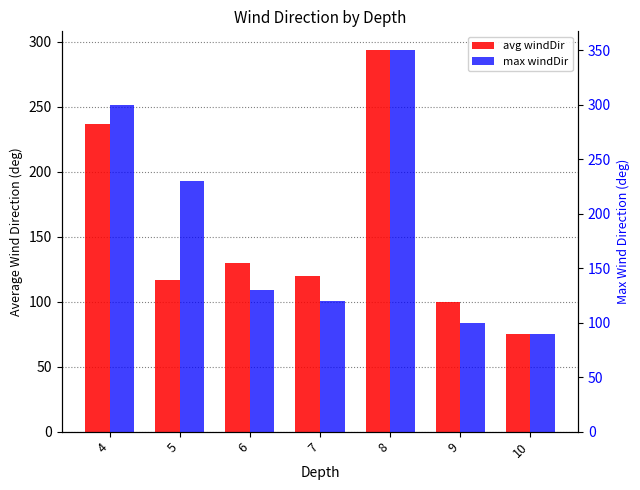

List the labels in order of max windDir value, largest first.

8, 4, 5, 6, 7, 9, 10